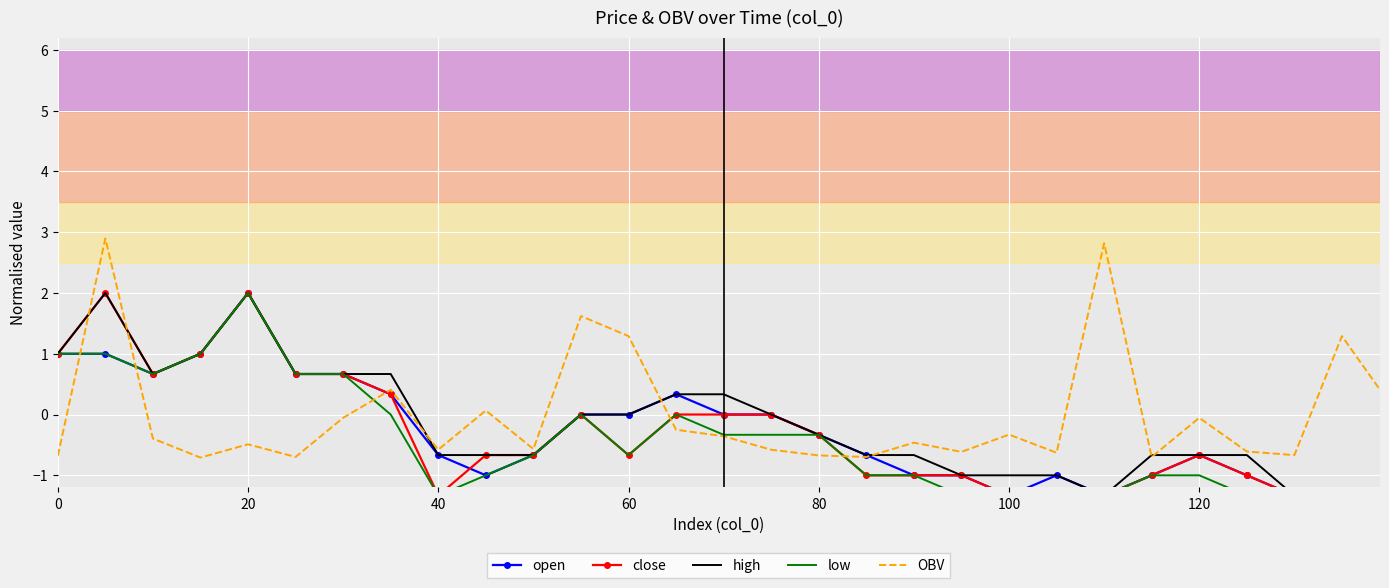

What is the sum of all high values?

-5.3